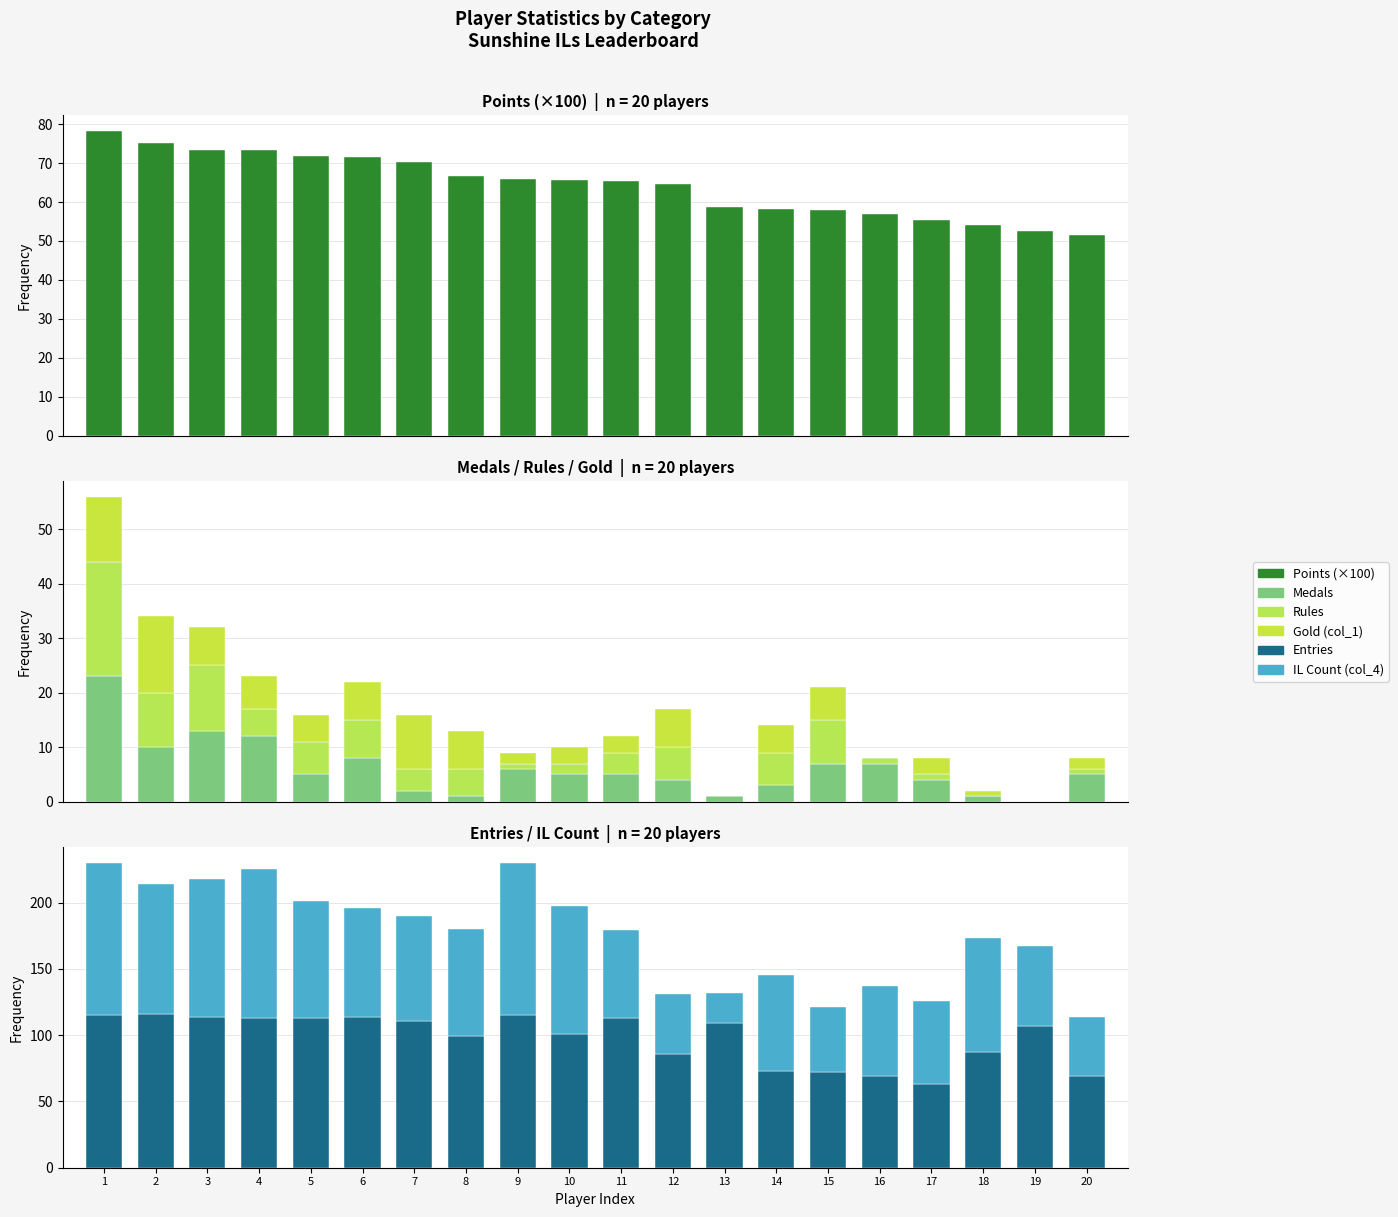

What is the average value of the Rules series?

5.0